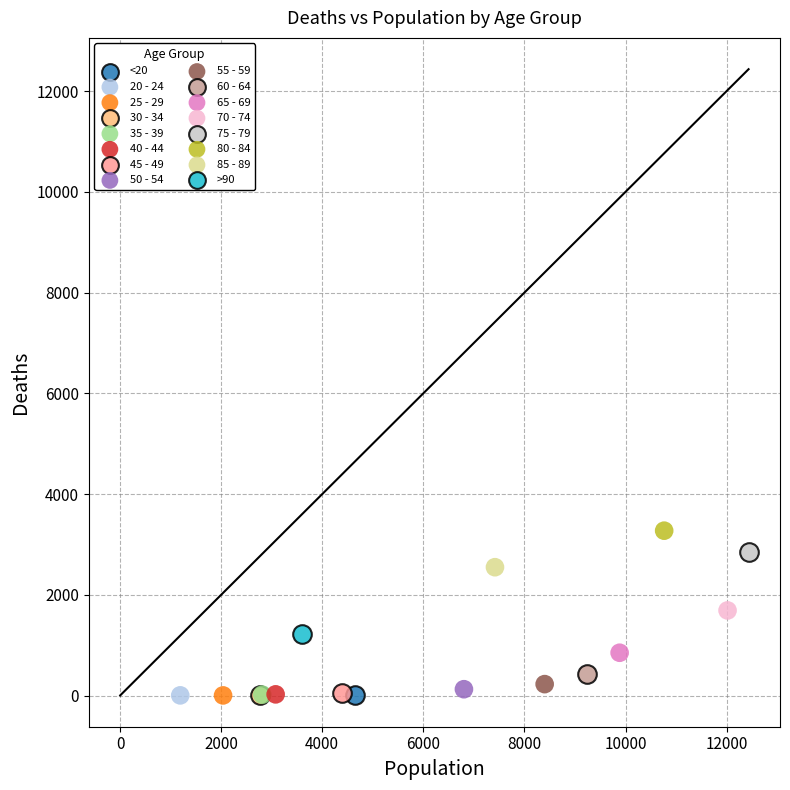

What are all the series names shown in the legend?

<20, 20 - 24, 25 - 29, 30 - 34, 35 - 39, 40 - 44, 45 - 49, 50 - 54, 55 - 59, 60 - 64, 65 - 69, 70 - 74, 75 - 79, 80 - 84, 85 - 89, >90